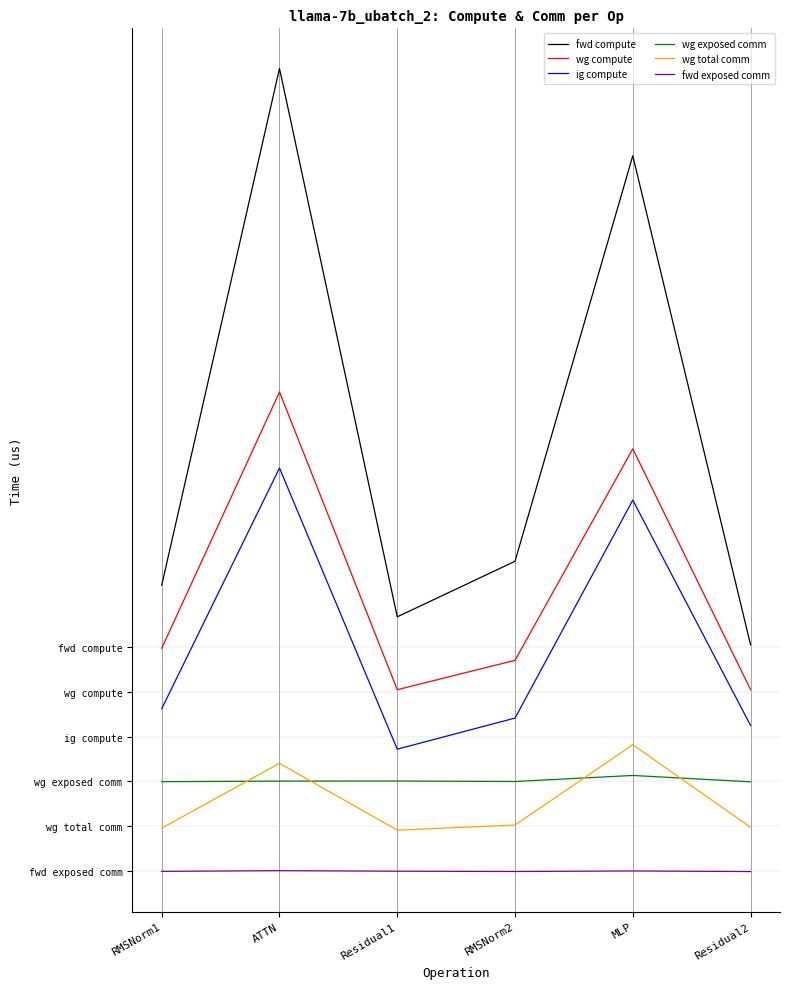

What is the label of the 5th point from the right?

ATTN